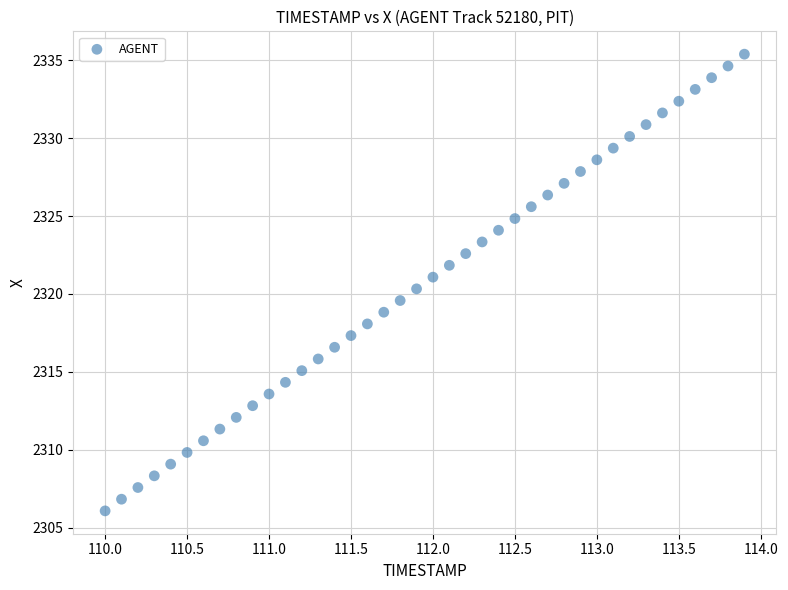

What is the range of X values (max minus min)?

3.9